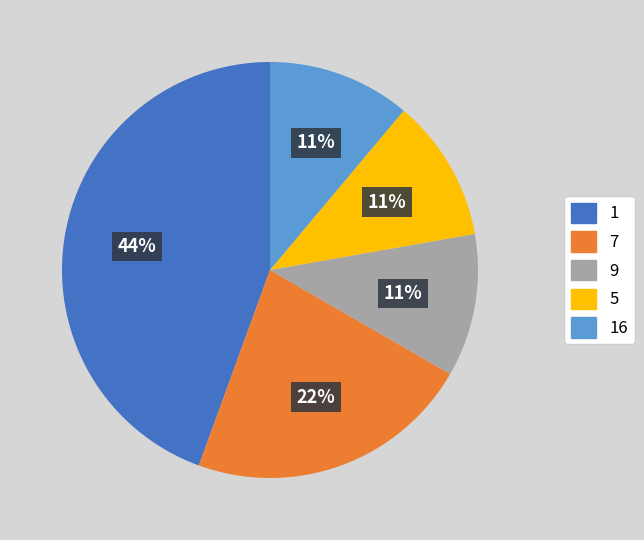

What is the largest slice in the pie chart?

1